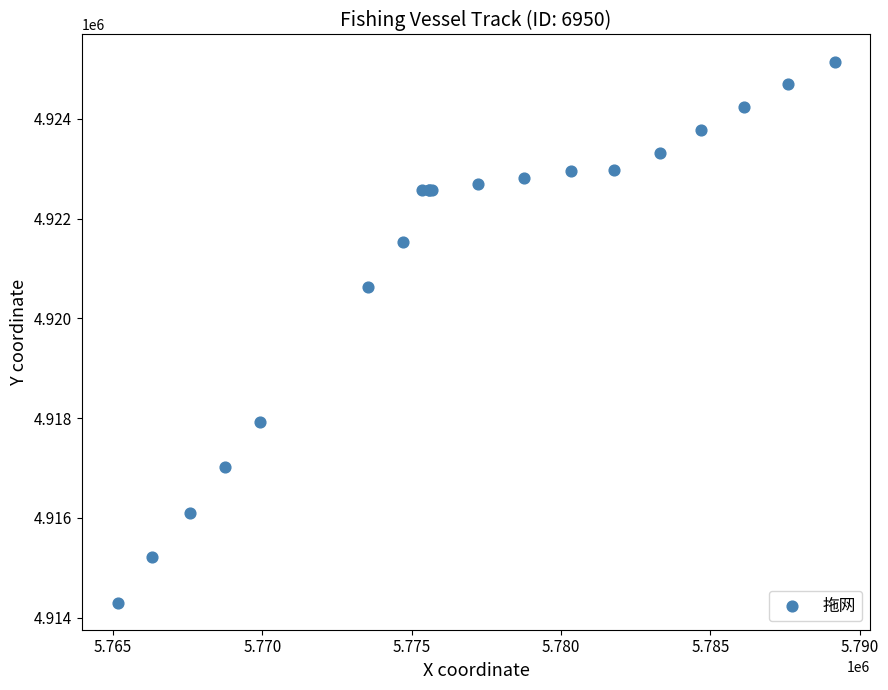

What Y value in the scatter plot is closest to 4919724?

4920630.7